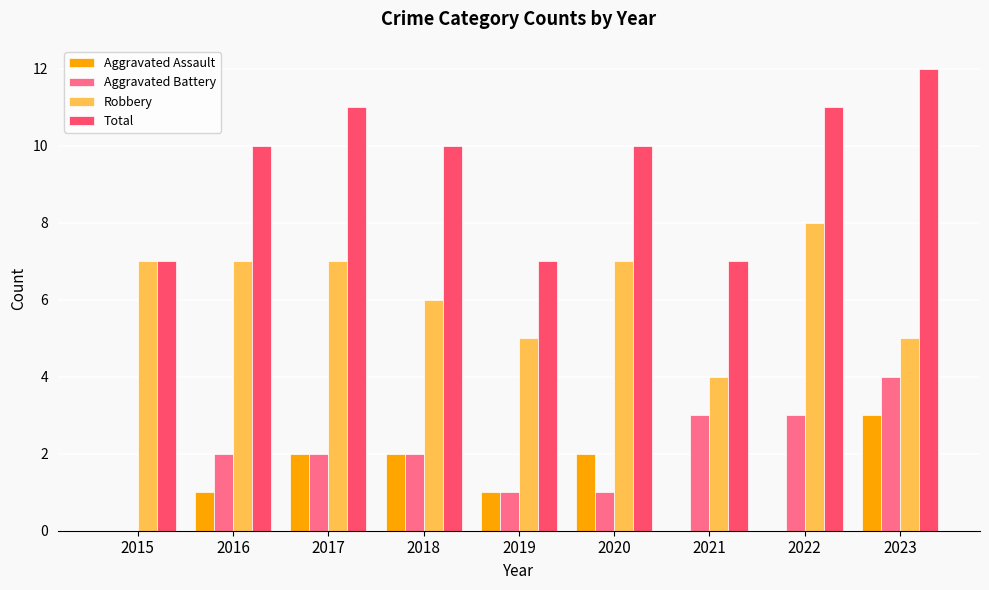

Count the number of categories in the chart.

9